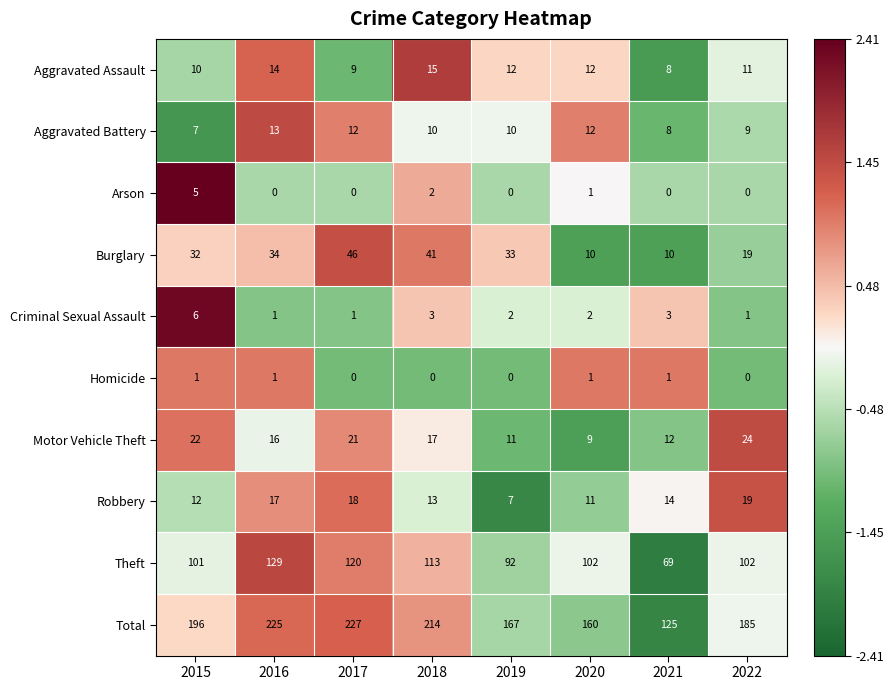

At which category is the sum across all series the highest?

2017